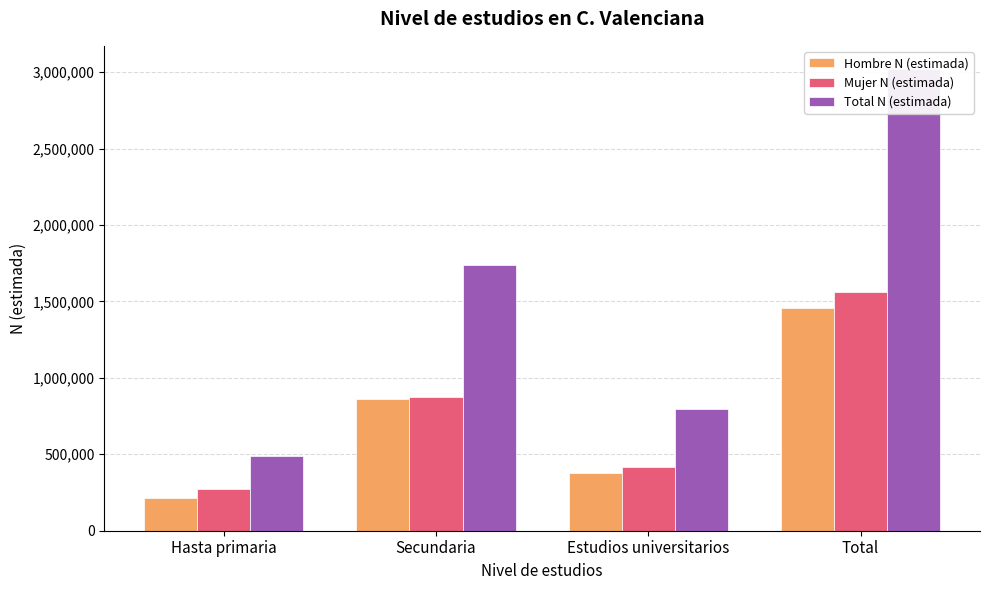

How many bars are there in total?

12